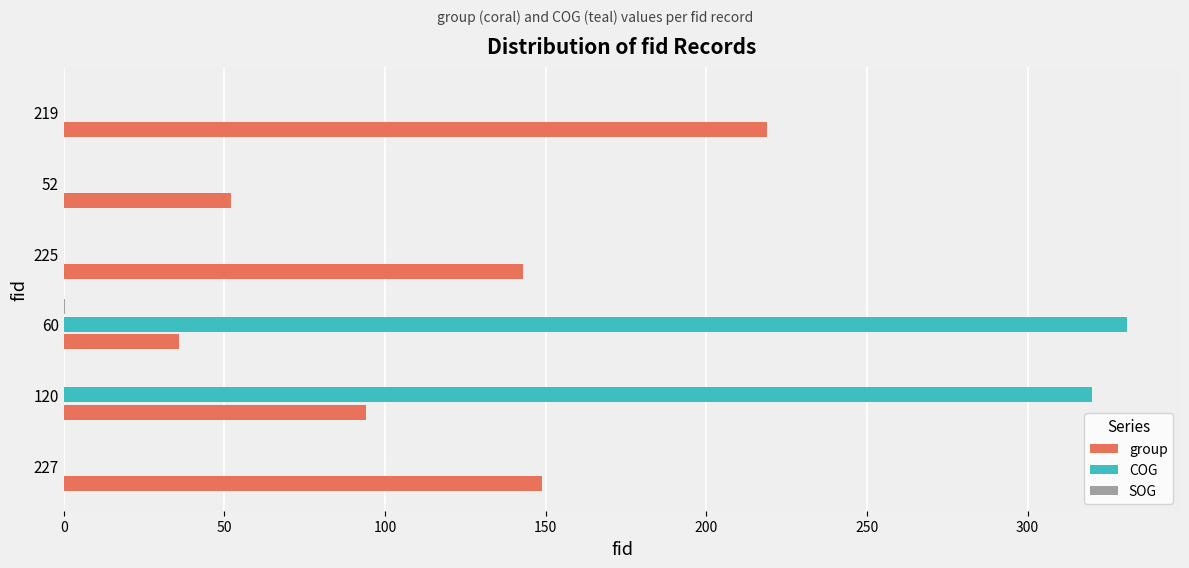

Is it true that group equals 52.0 at 52?

True